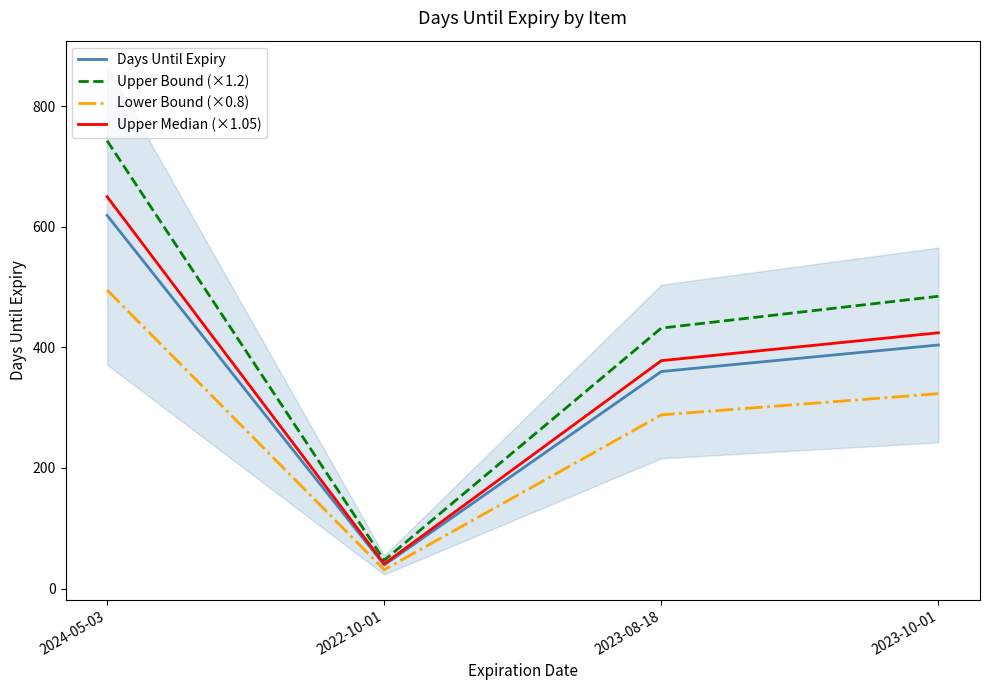

What is the minimum value for Days Until Expiry?

39.0